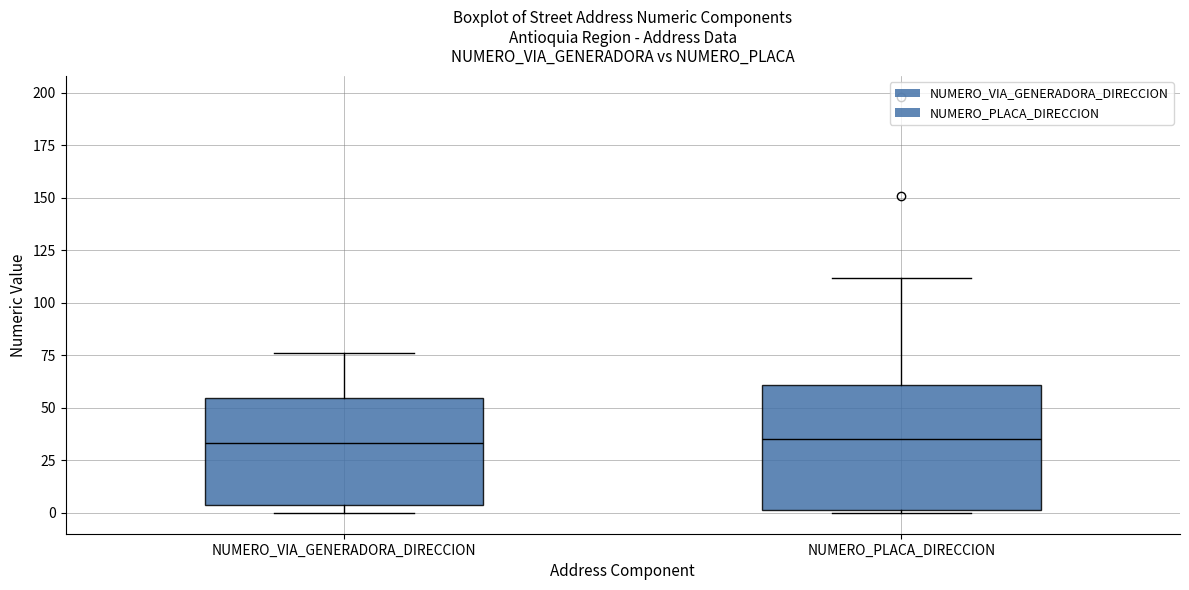

Reading left to right, read every box against the y-axis: the position of its median line, the range the box covers, and the ends of its whiskers. The values are not printed on the chart, so give them approximately, as read against the axis.

NUMERO_VIA_GENERADORA_DIRECCION: median 35, box 5 to 55, whiskers 0 to 75
NUMERO_PLACA_DIRECCION: median 35, box 0 to 60, whiskers 0 to 110